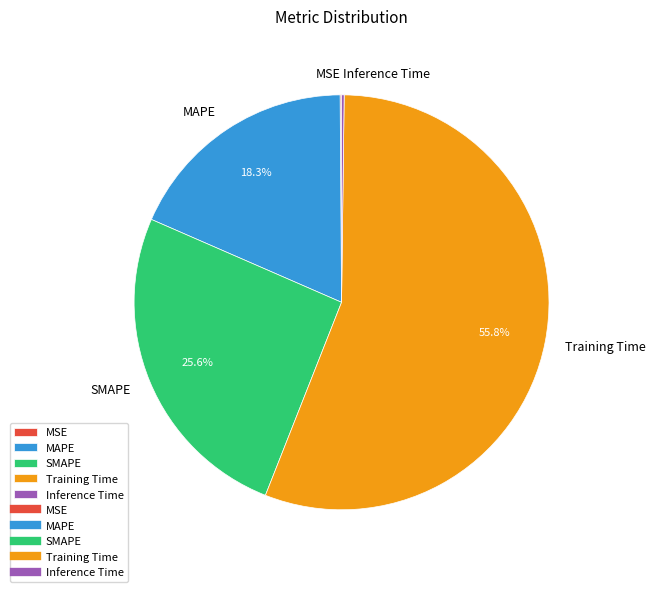

To the nearest percent, what is the average slice percentage?

20%